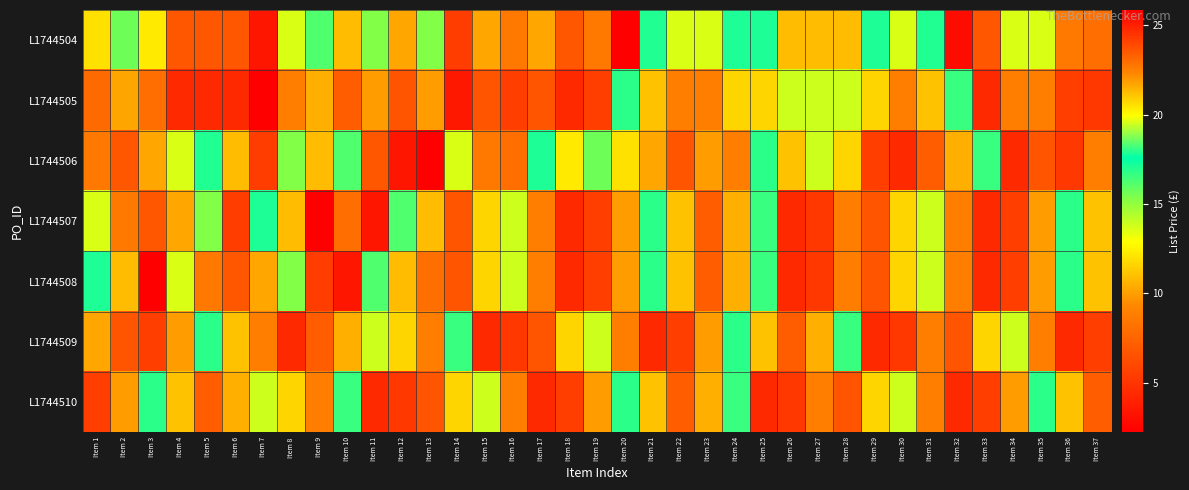

What is the difference between the highest and lowest values at Item 15?

9.4